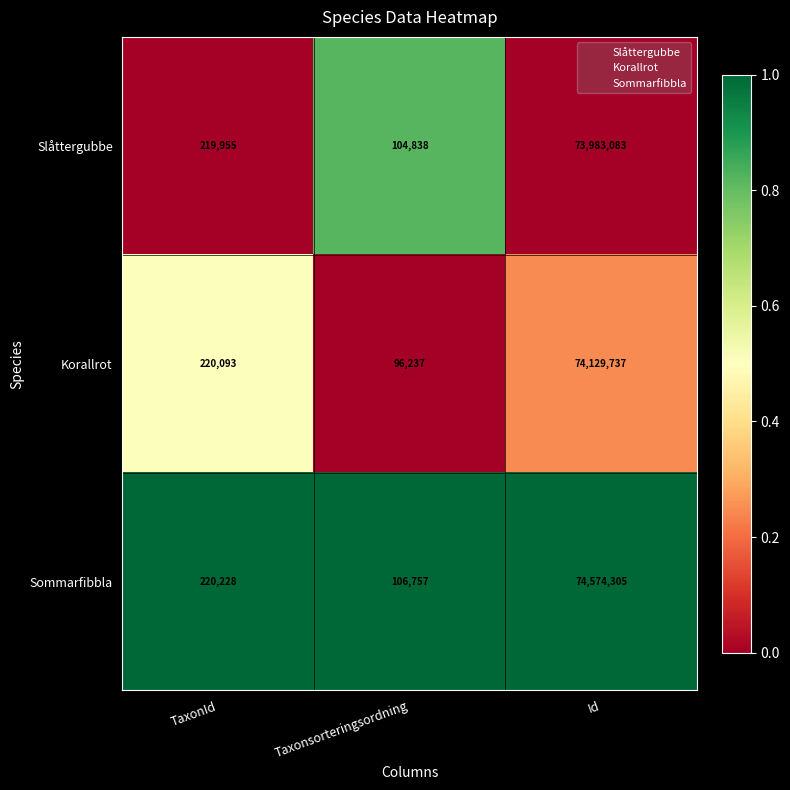

At Id, list the series in order from largest to smallest.

Sommarfibbla, Korallrot, Slåttergubbe